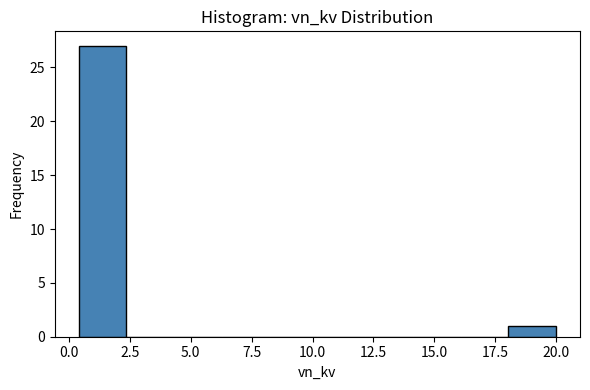

Around what value on the x-axis is the tallest bar? Give the approximate position of its centre, as read against the axis.

1.5